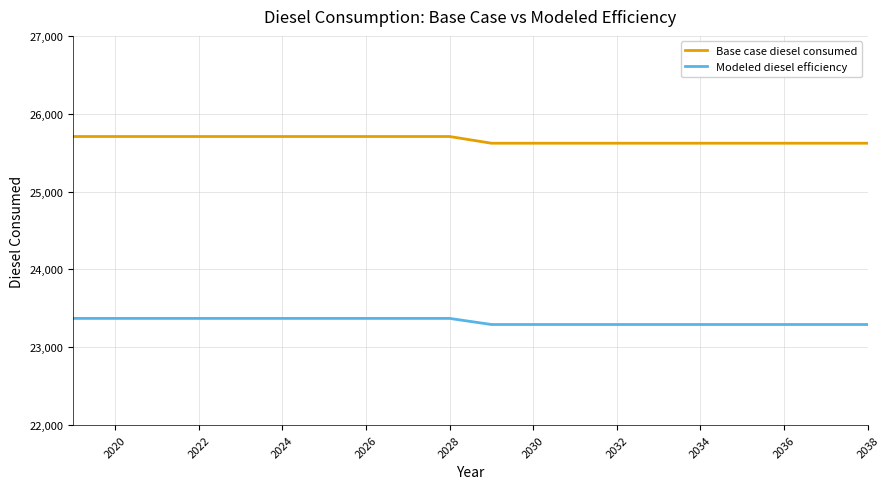

Which series has the widest spread of values?

Base case diesel consumed